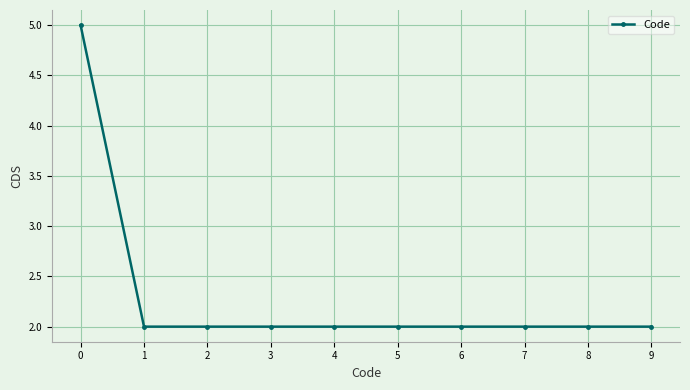

What is the difference between the maximum and minimum values?

3